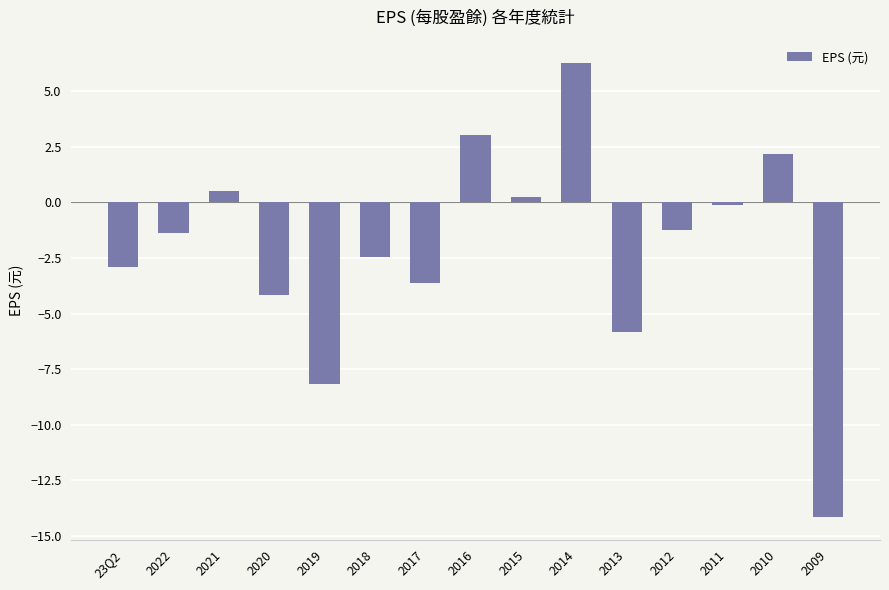

Is it true that the value at 2016 is 4.5?

False